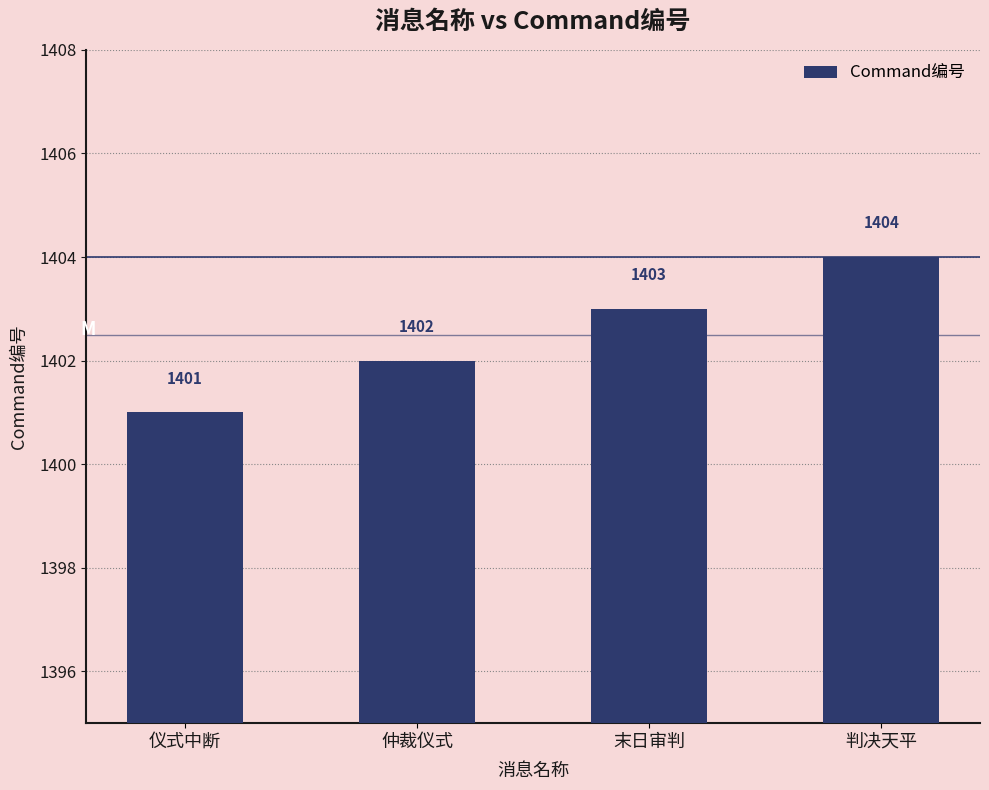

What is the sum of the values at 仲裁仪式 and 末日审判?

2805